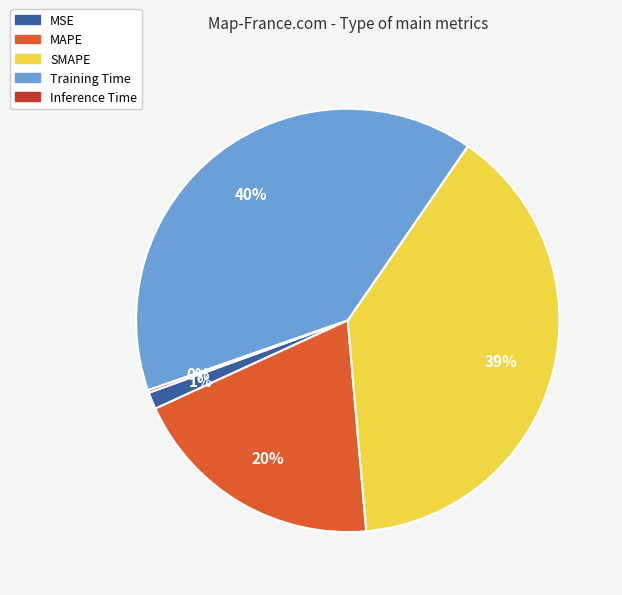

Which slice is the largest?

Training Time